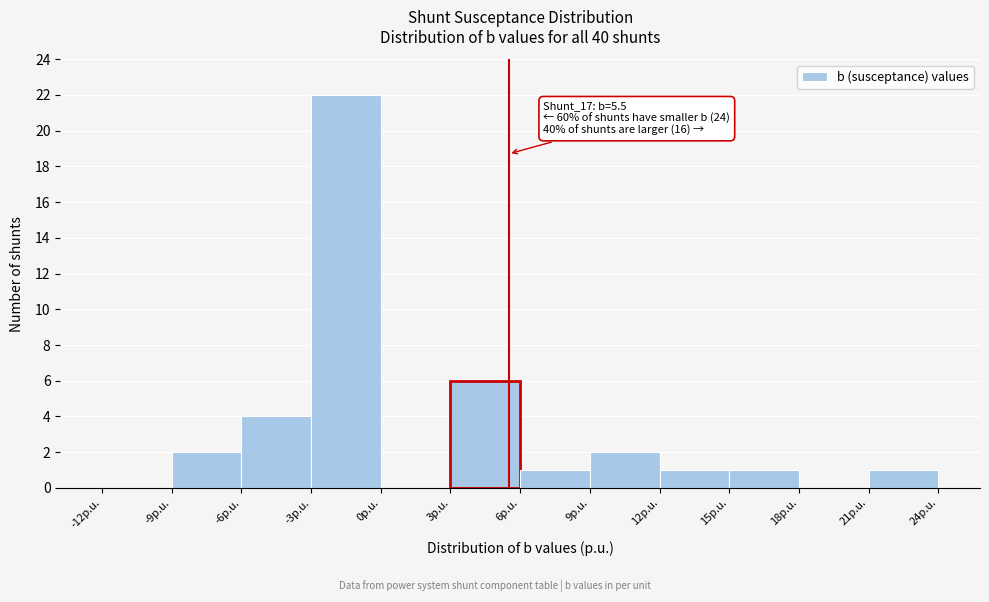

Which range on the x-axis has the tallest bar?

-3 to 0